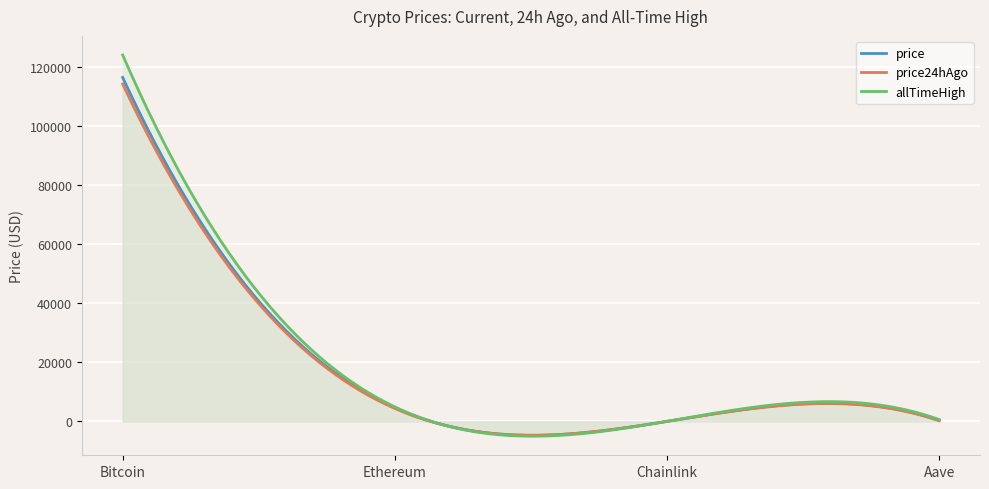

True or false: allTimeHigh has more than 0 interior local peaks.

True